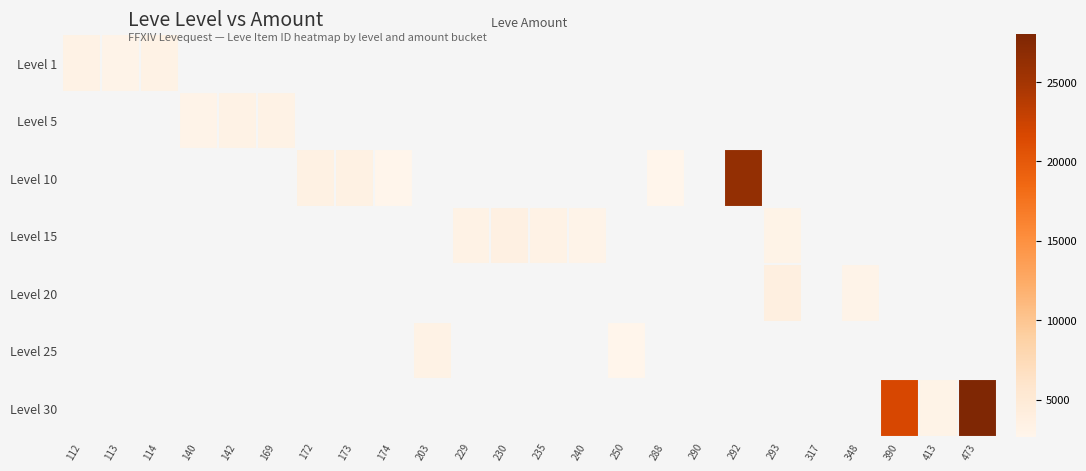

Between 140 and 250, which is larger?

250